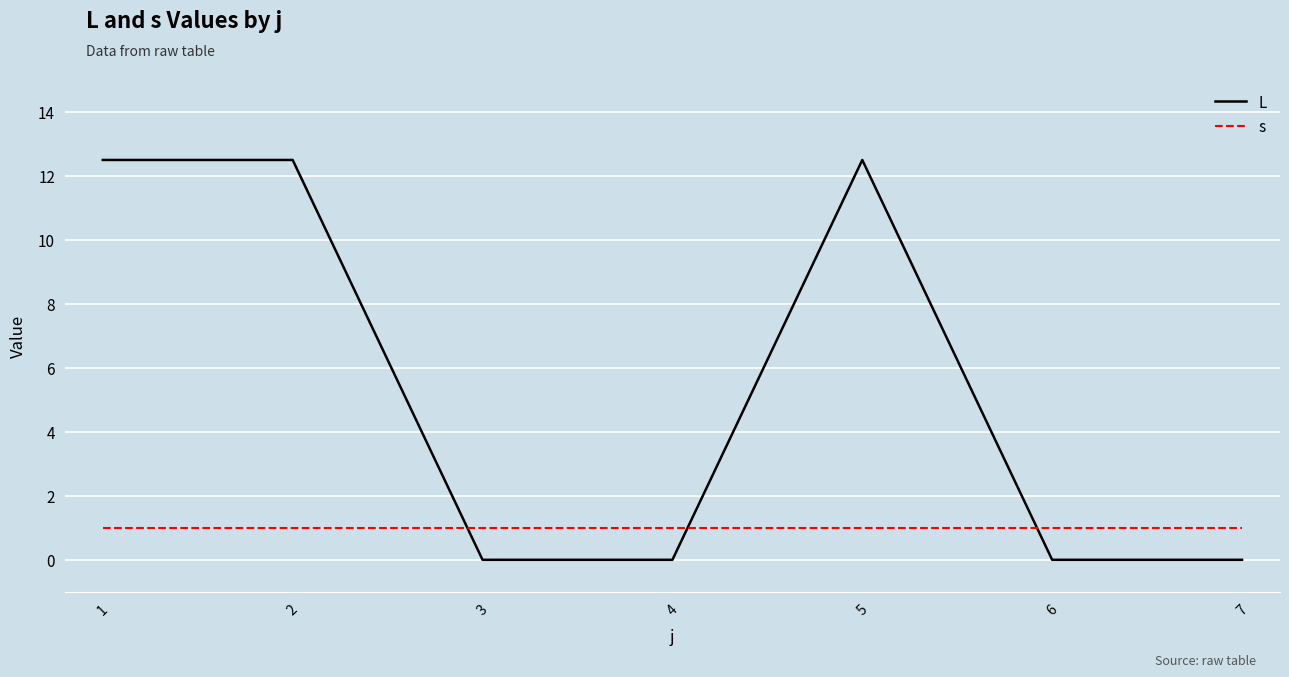

Reading left to right, list all the values displayed in this chart.

L: 12.5	12.5	0.0	0.0	12.5	0.0	0.0
s: 1.0	1.0	1.0	1.0	1.0	1.0	1.0